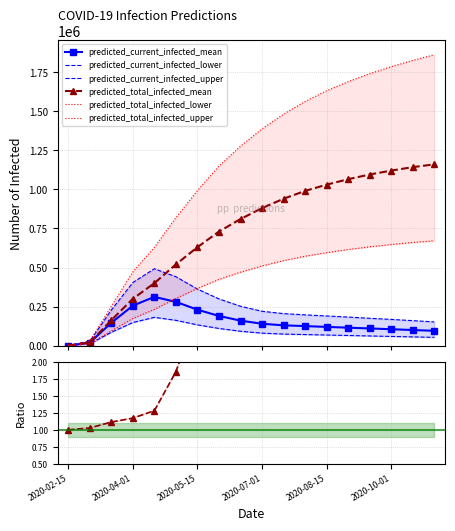

At which category does predicted_current_infected_mean reach its first local peak?

2020-04-15